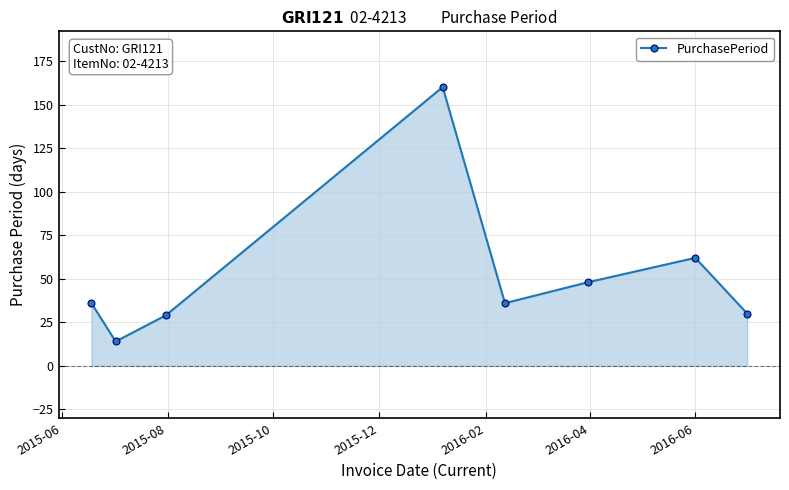

How many points are higher than both their immediate neighbors (excluding endpoints)?

2